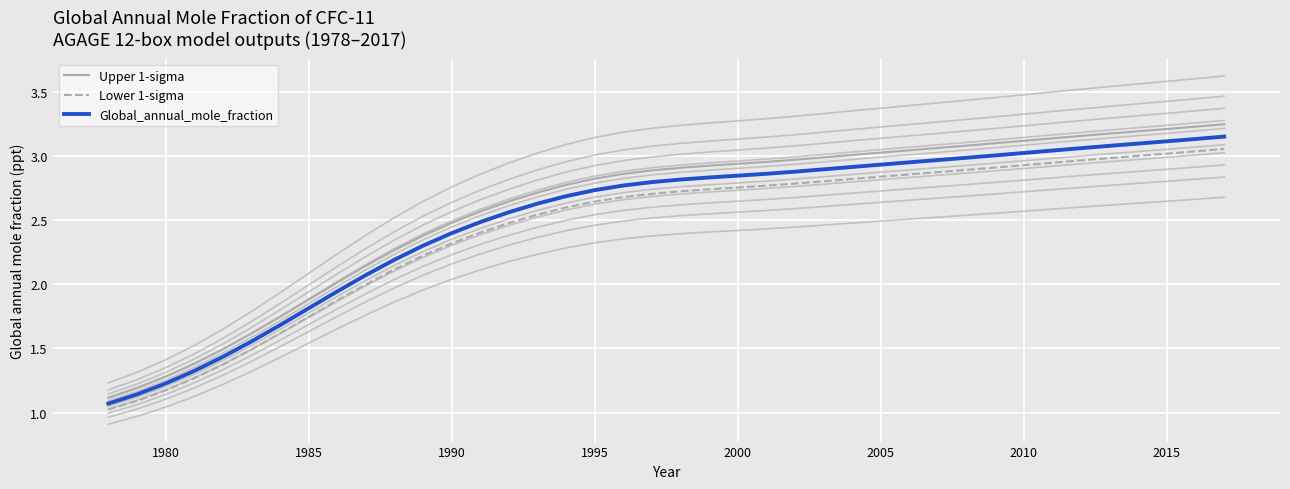

True or false: Lower 1-sigma and Upper 1-sigma cross at least once.

False